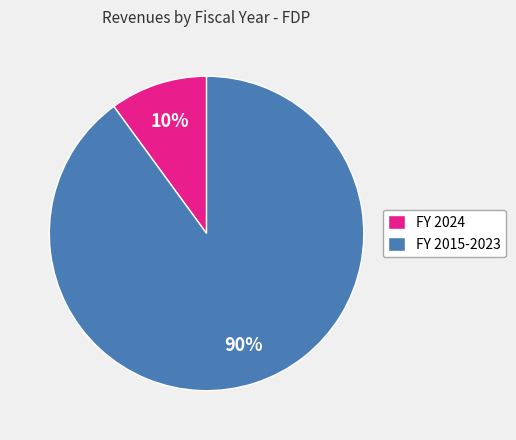

Does FY 2024 account for over 50% of the chart?

No